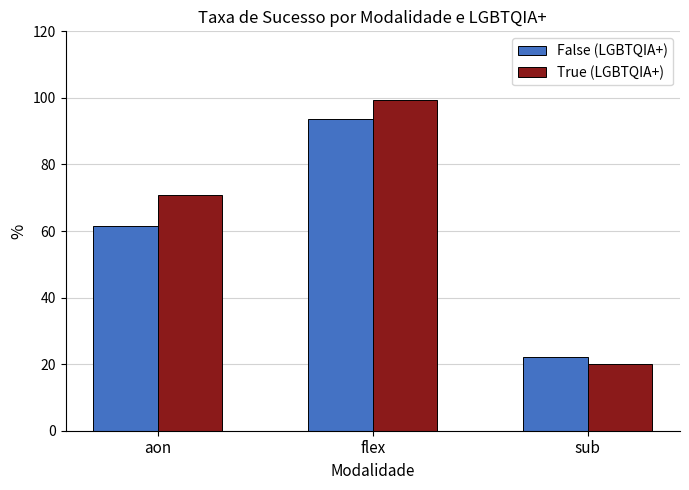

What is the average value of the False (LGBTQIA+) series?

59.2